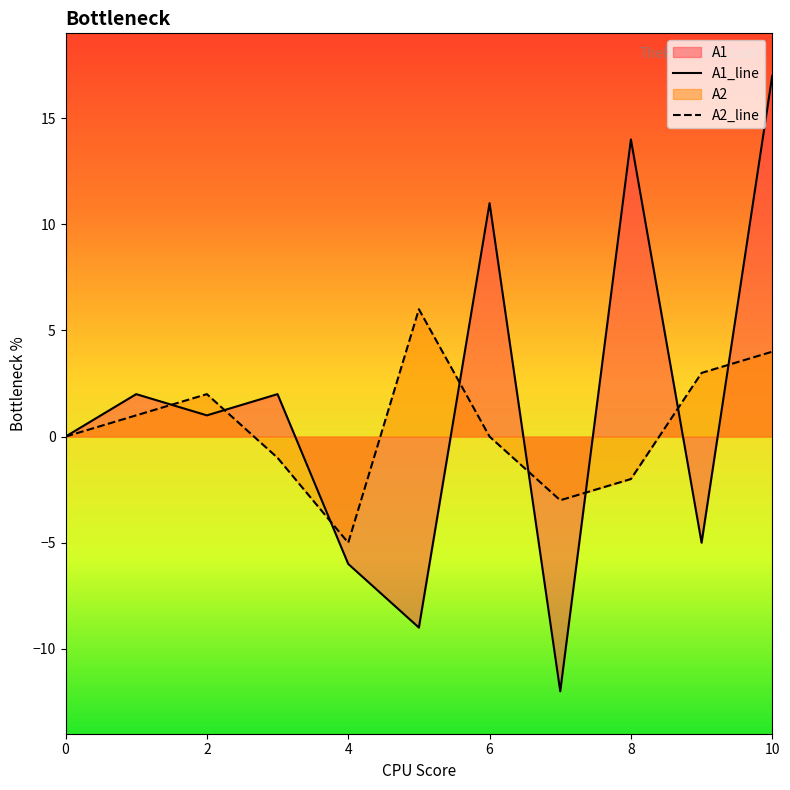

What is the minimum value shown in the chart?

-12